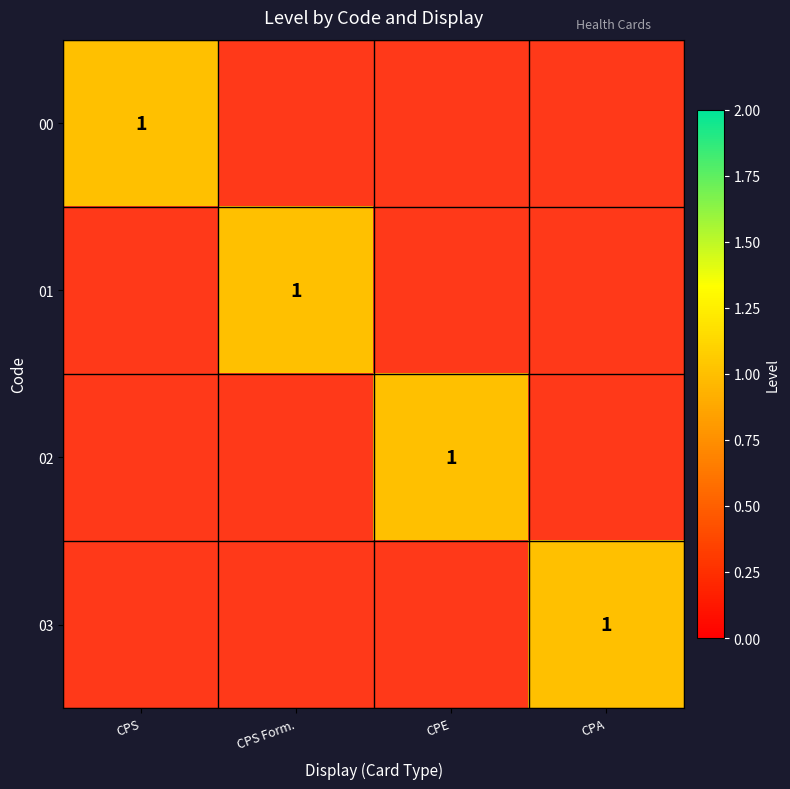

Rank the series by their maximum value, from lowest to highest.

00, 01, 02, 03